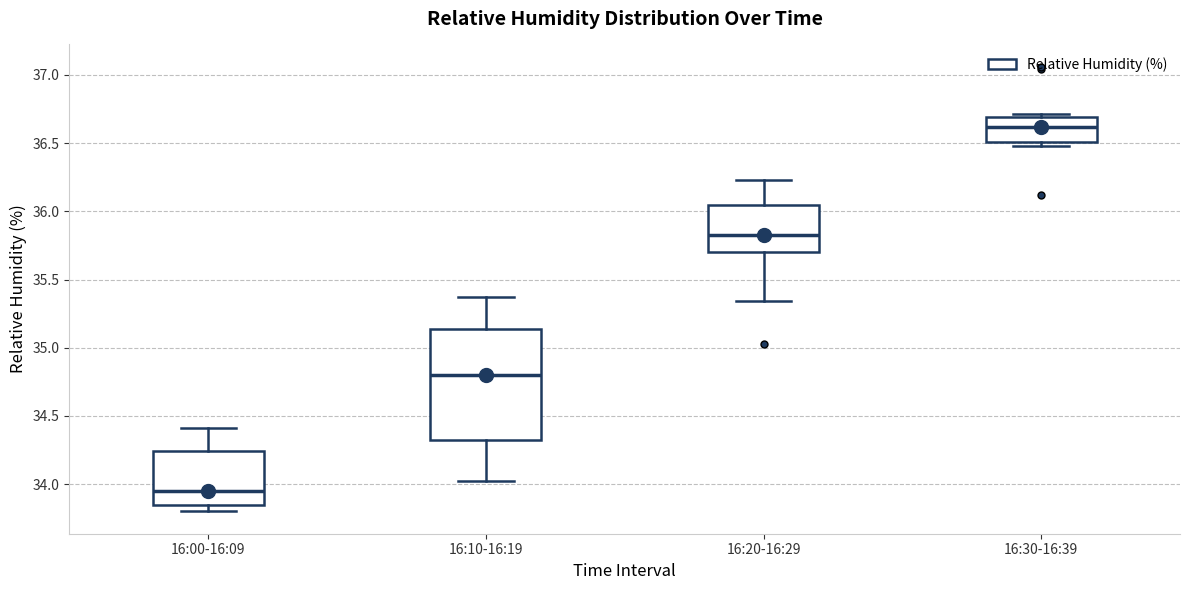

Reading left to right, read every box against the y-axis: the position of its median line, the range the box covers, and the ends of its whiskers. The values are not printed on the chart, so give them approximately, as read against the axis.

16:00-16:09: median 33.95, box 33.85 to 34.25, whiskers 33.80 to 34.40
16:10-16:19: median 34.80, box 34.35 to 35.15, whiskers 34.00 to 35.35
16:20-16:29: median 35.85, box 35.70 to 36.05, whiskers 35.35 to 36.25
16:30-16:39: median 36.60, box 36.50 to 36.70, whiskers 36.50 (just below the box's lower edge) to 36.70 (just above the box's upper edge)